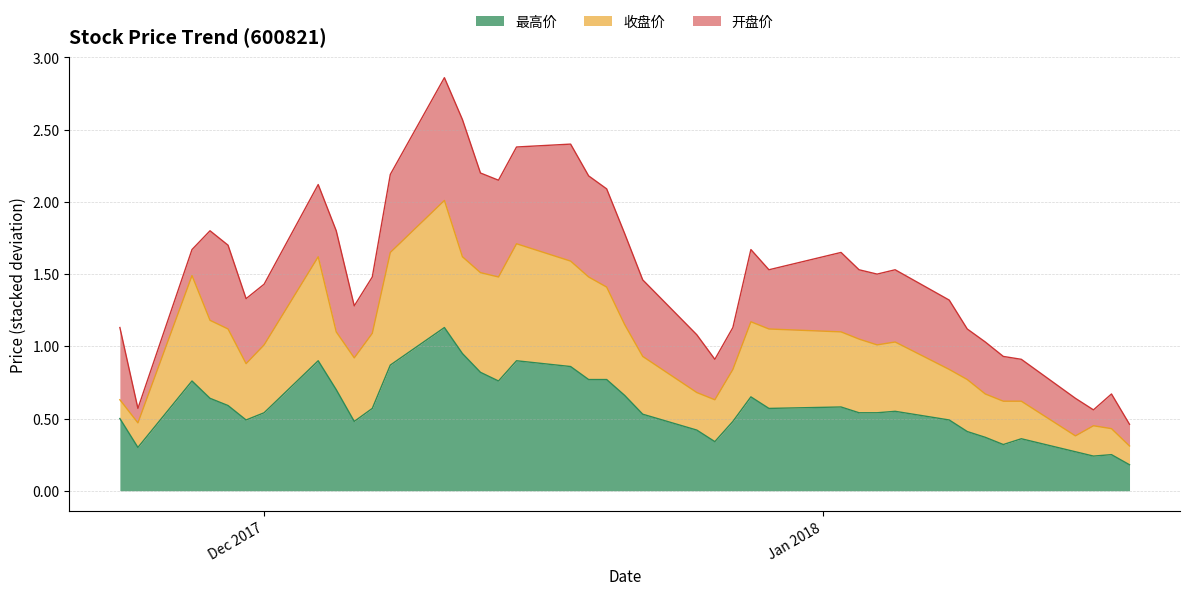

What is the highest value of the 最高价 series?

1.1